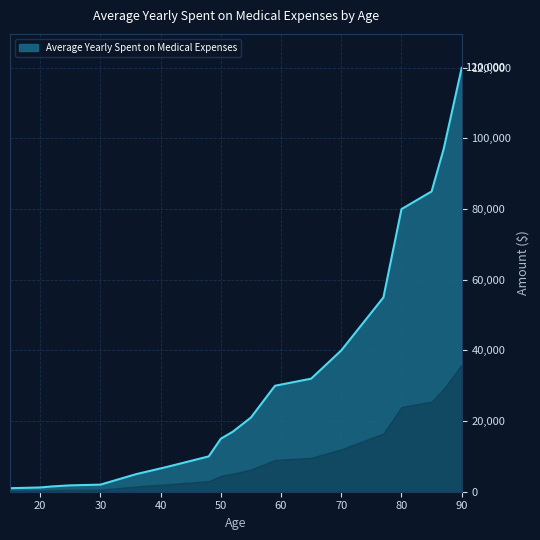

What is the greatest value displayed?

120000